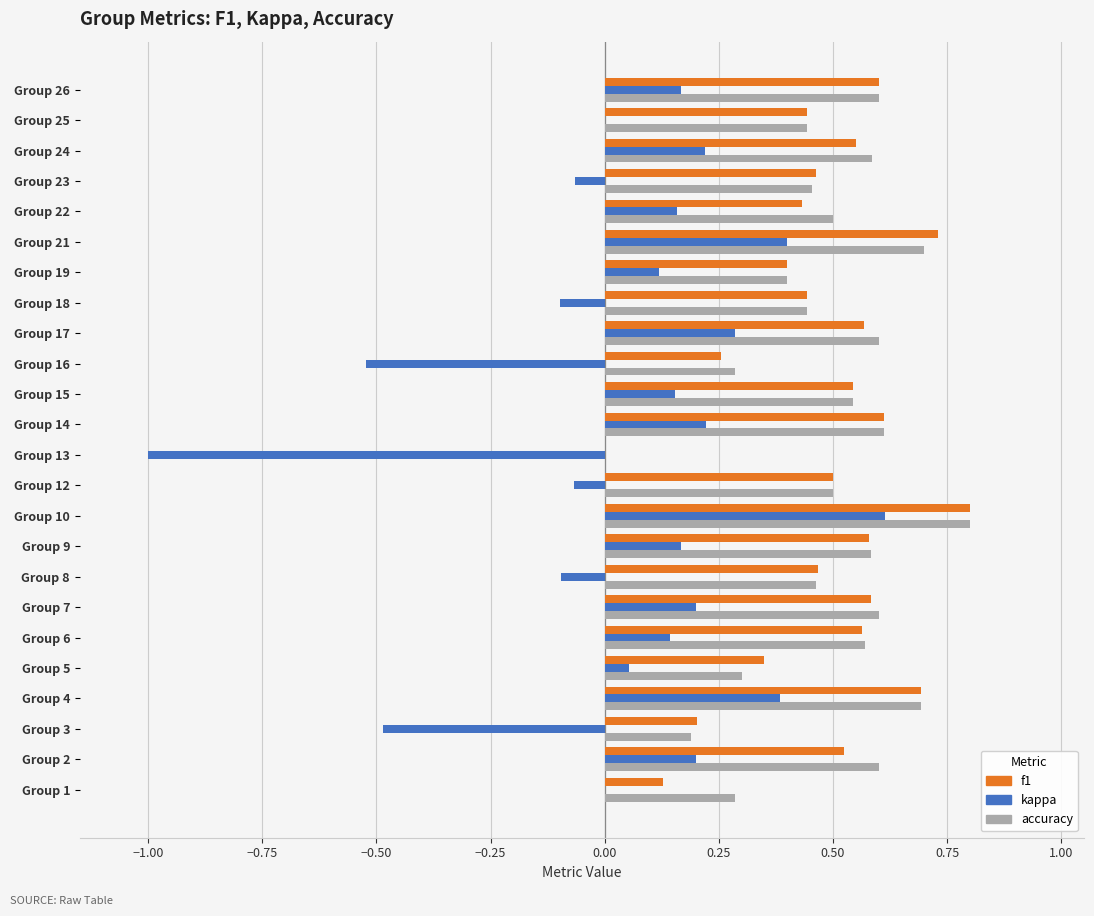

Which series changed the most between Group 5 and Group 14?

accuracy